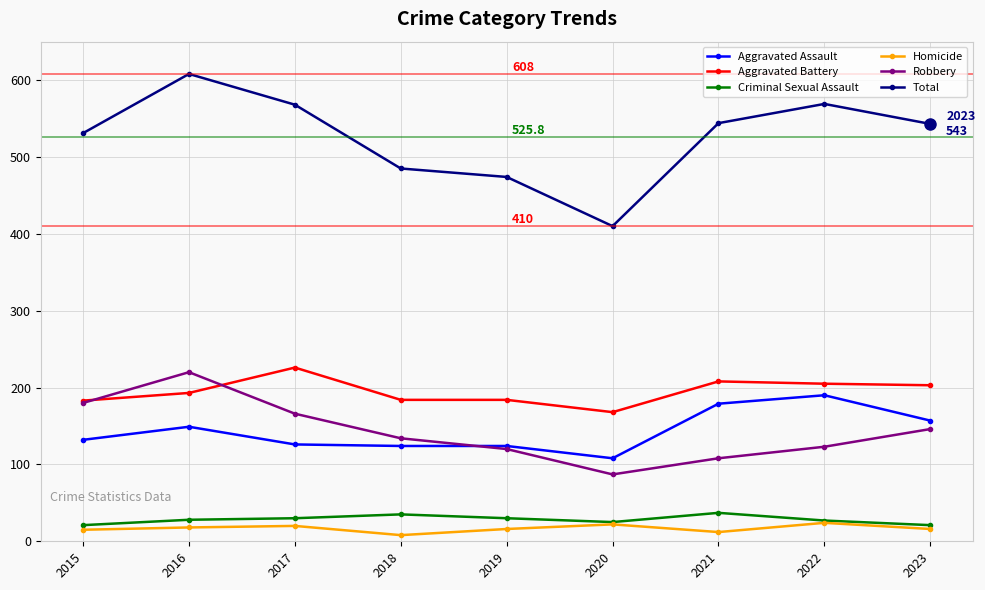

True or false: Criminal Sexual Assault has a value of 30 at 2019.

True